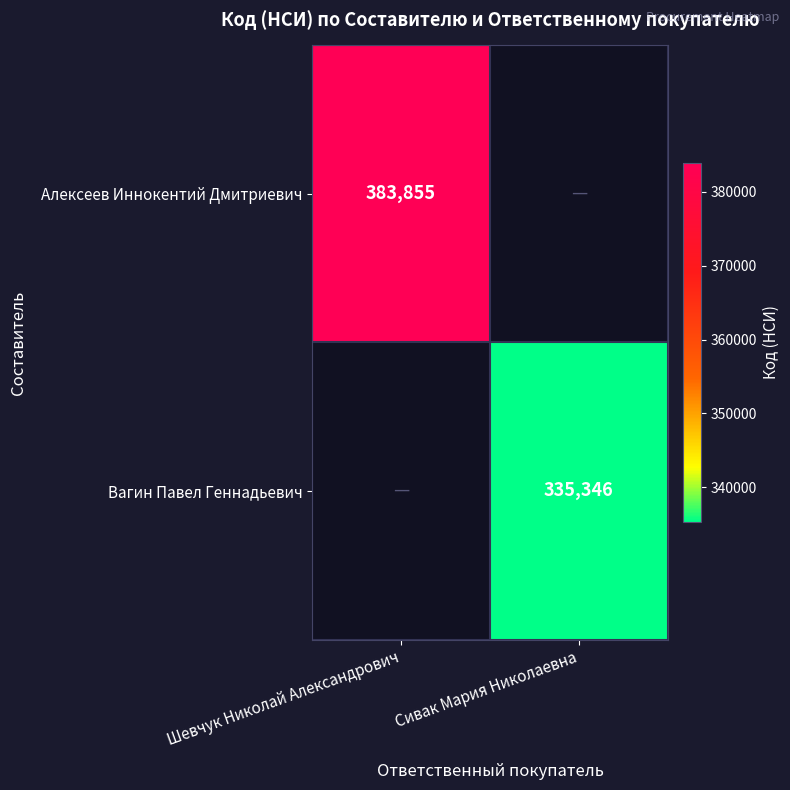

What is the greatest value displayed?

383855.0